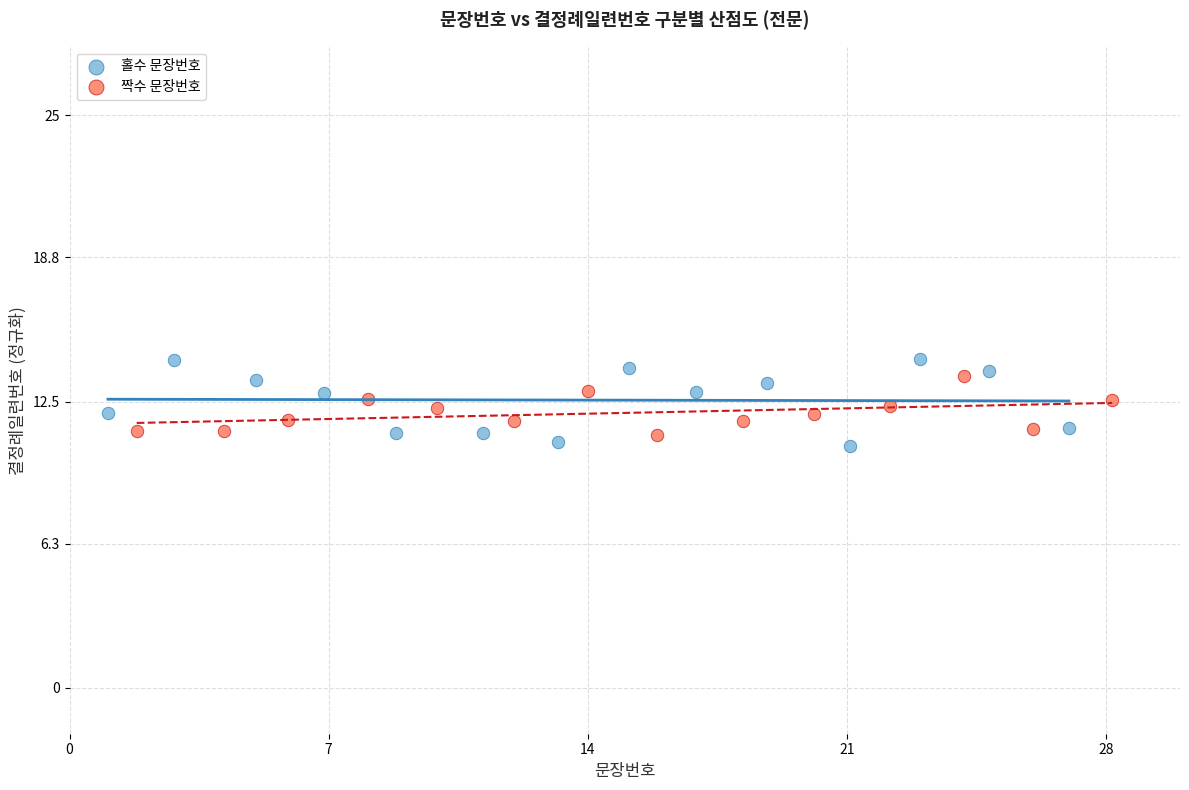

What are all the series names shown in the legend?

홀수 문장번호, 짝수 문장번호